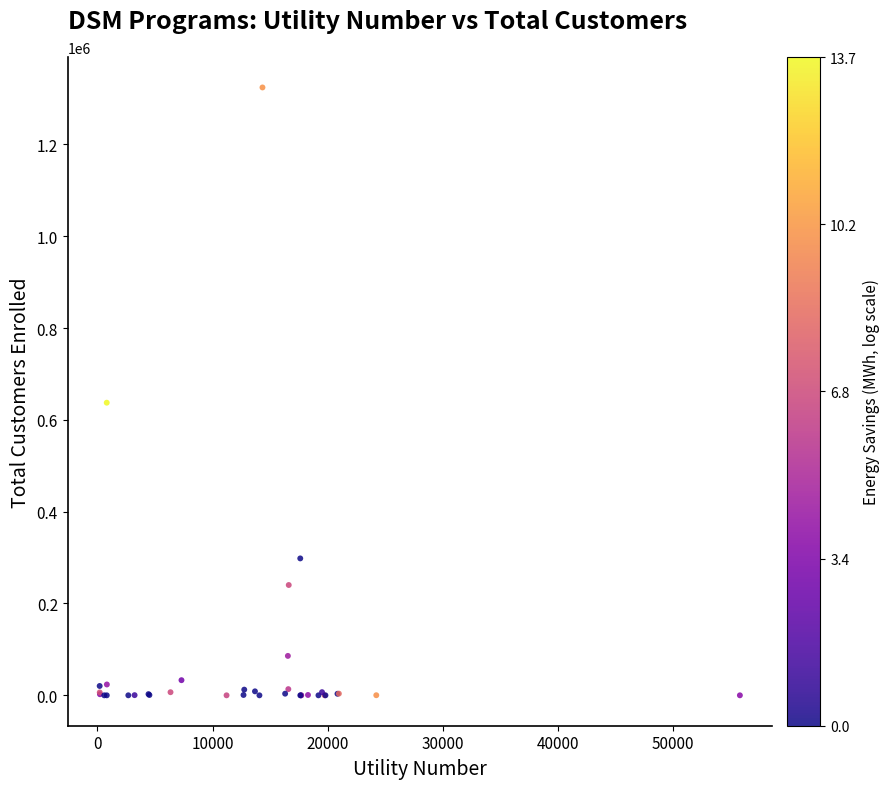

What Y value in the scatter plot is closest to 661961?

637338